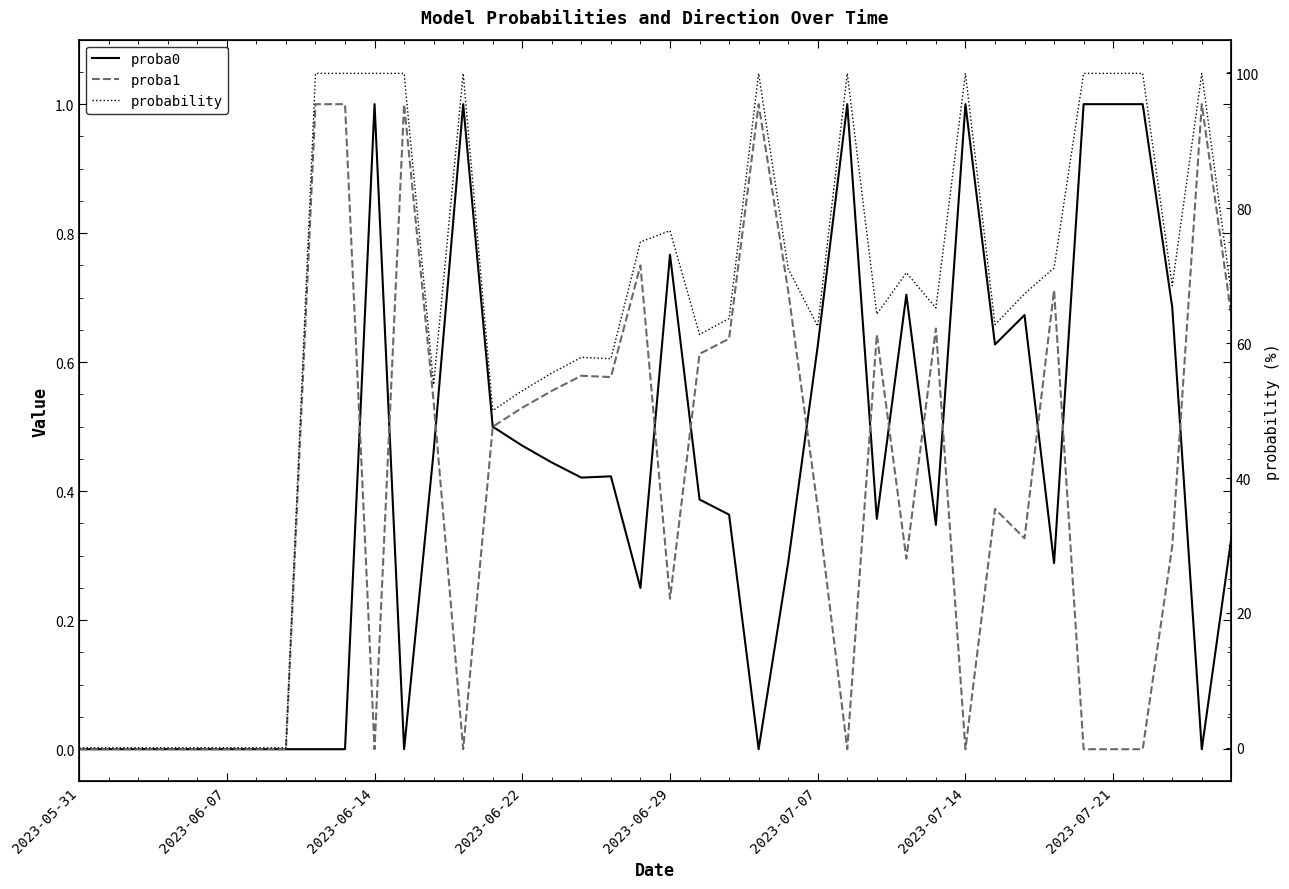

What value does the proba0 series have at 36?

1.0